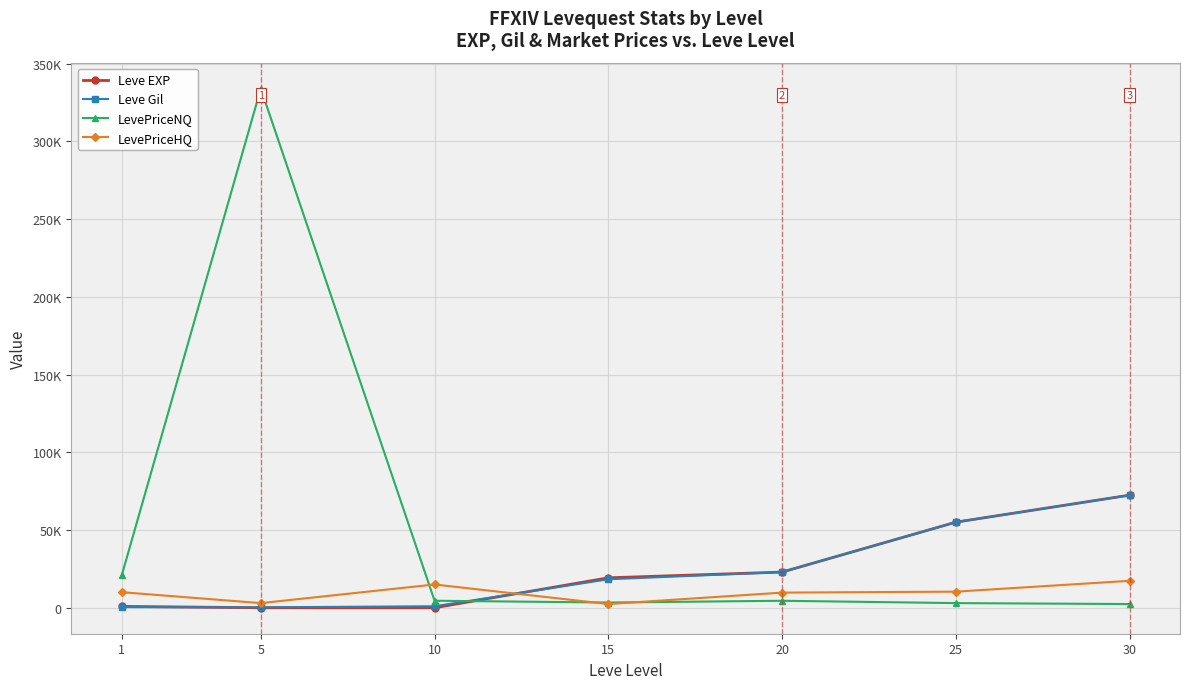

Does the chart have visible grid lines?

Yes